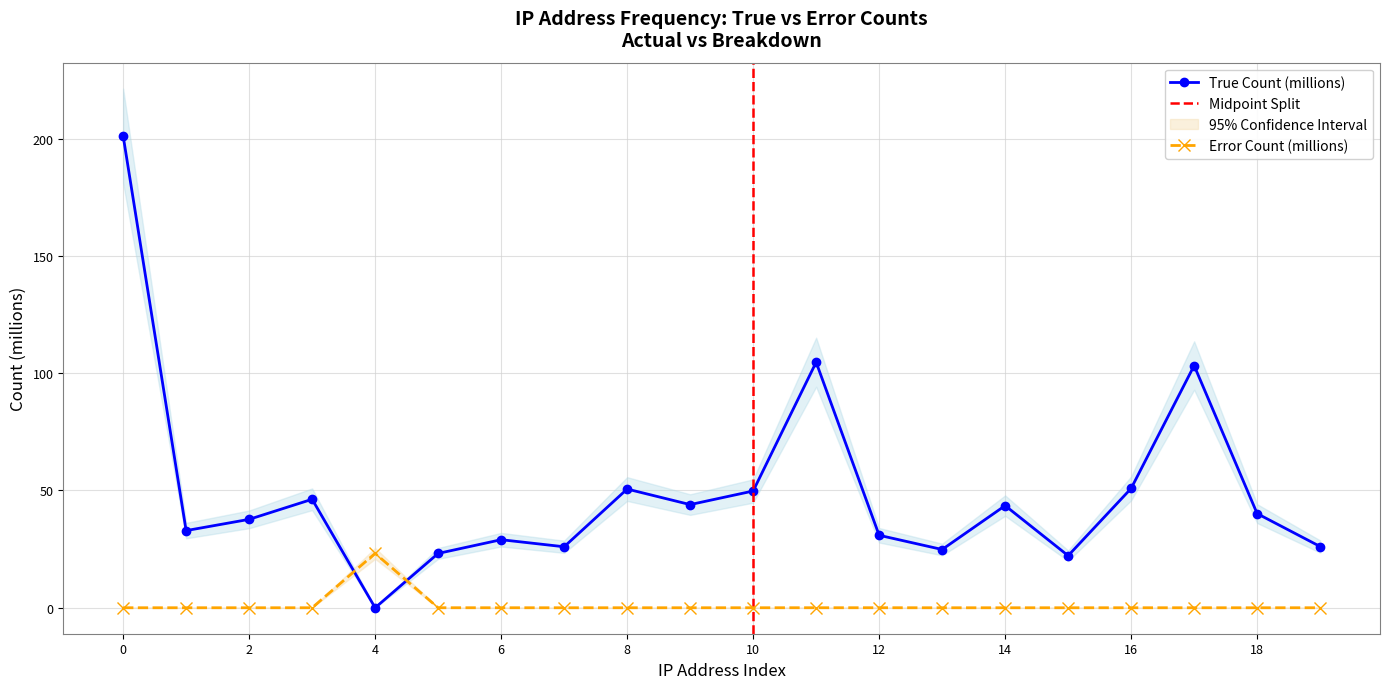

True or false: True Count (millions) and Error Count (millions) intersect in this chart.

True